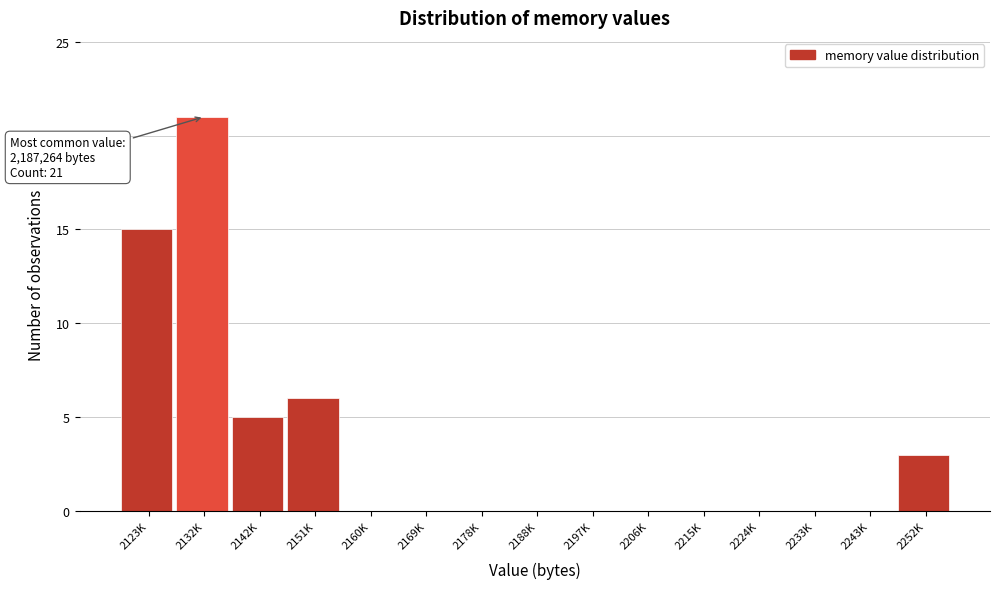

Reading left to right, transcribe all the data shown in this chart.

2123K=15	2132K=21	2142K=5	2151K=6	2160K=0	2169K=0	2178K=0	2188K=0	2197K=0	2206K=0	2215K=0	2224K=0	2233K=0	2243K=0	2252K=3